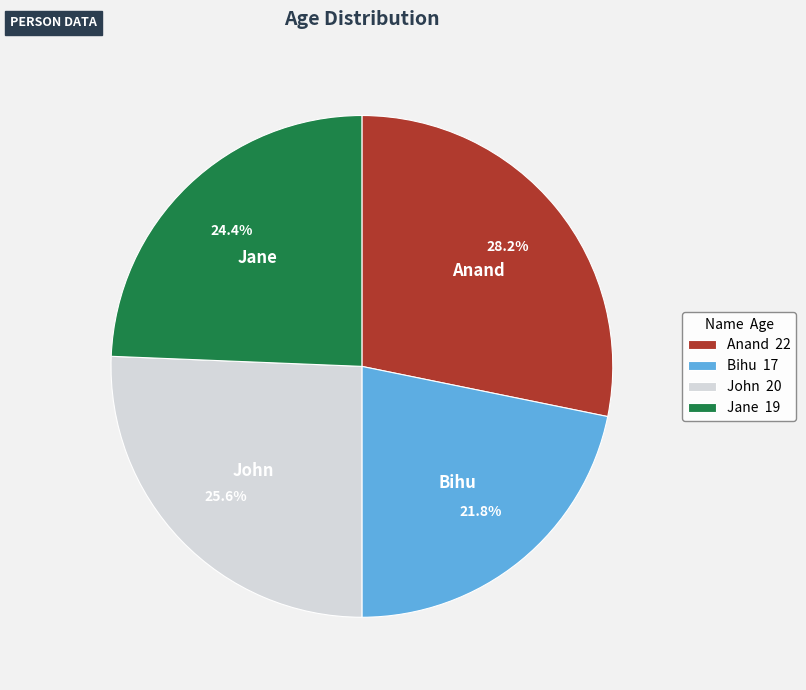

The Jane slice represents 24% of the pie. True or false?

True